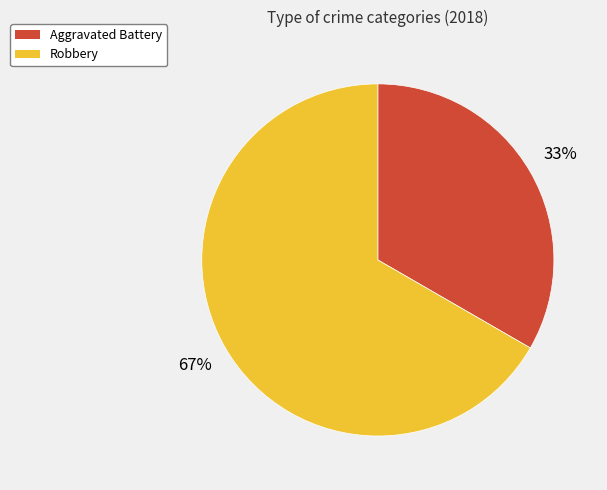

Between Robbery and Aggravated Battery, which is larger?

Robbery